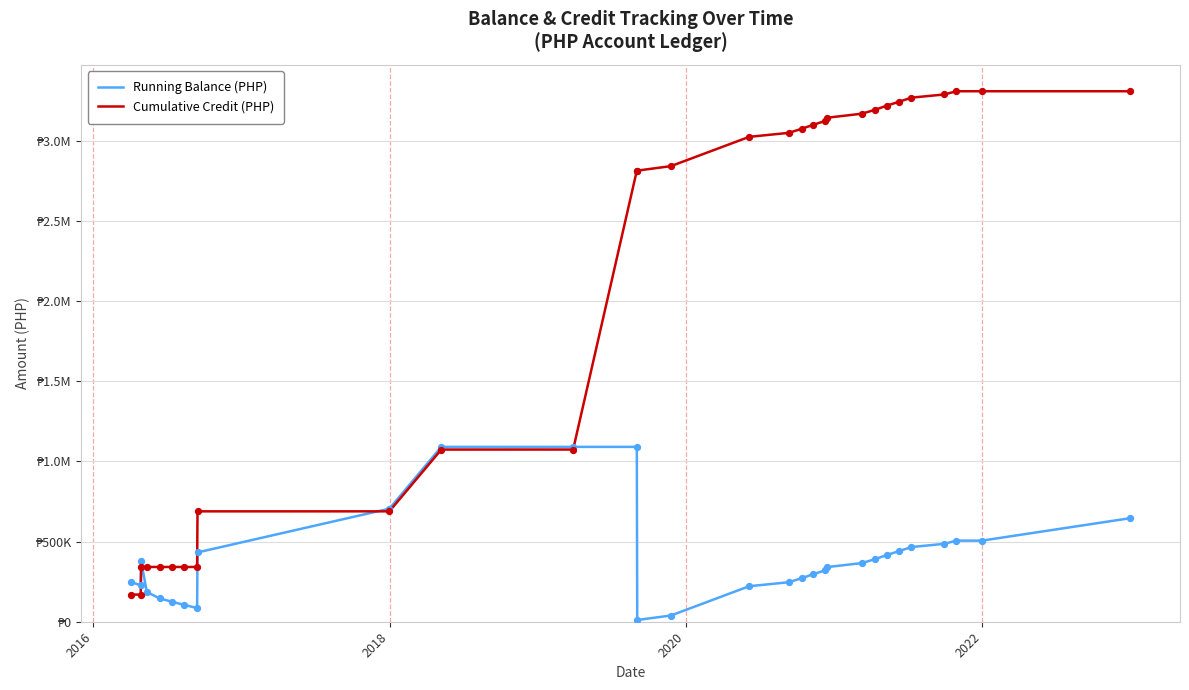

What are all the series names shown in the legend?

Running Balance (PHP), Cumulative Credit (PHP)